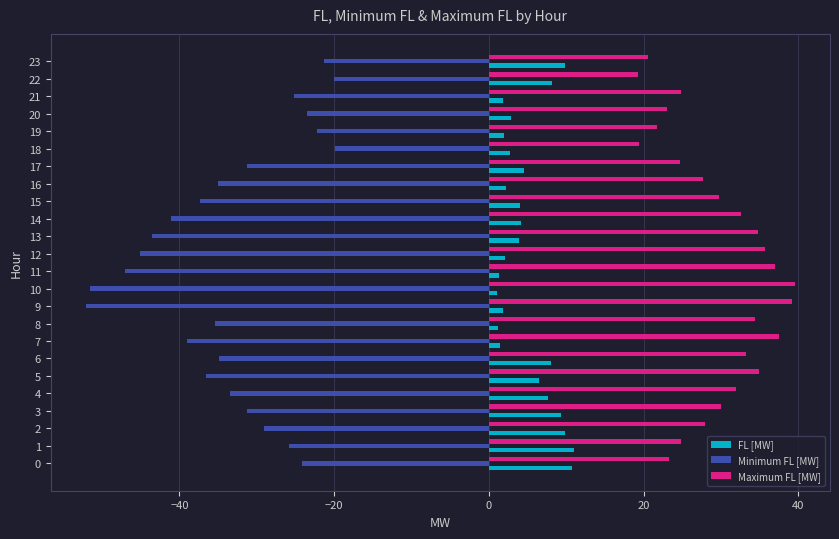

List the series in order of their peak value, highest first.

Maximum FL [MW], FL [MW], Minimum FL [MW]